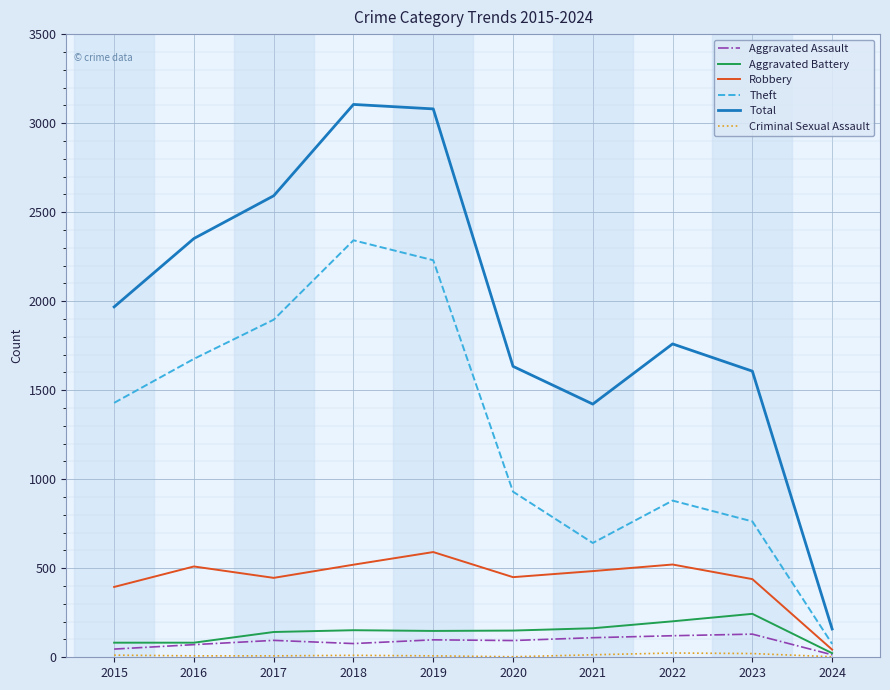

In Theft, how many points are higher than both neighbors (excluding endpoints)?

2